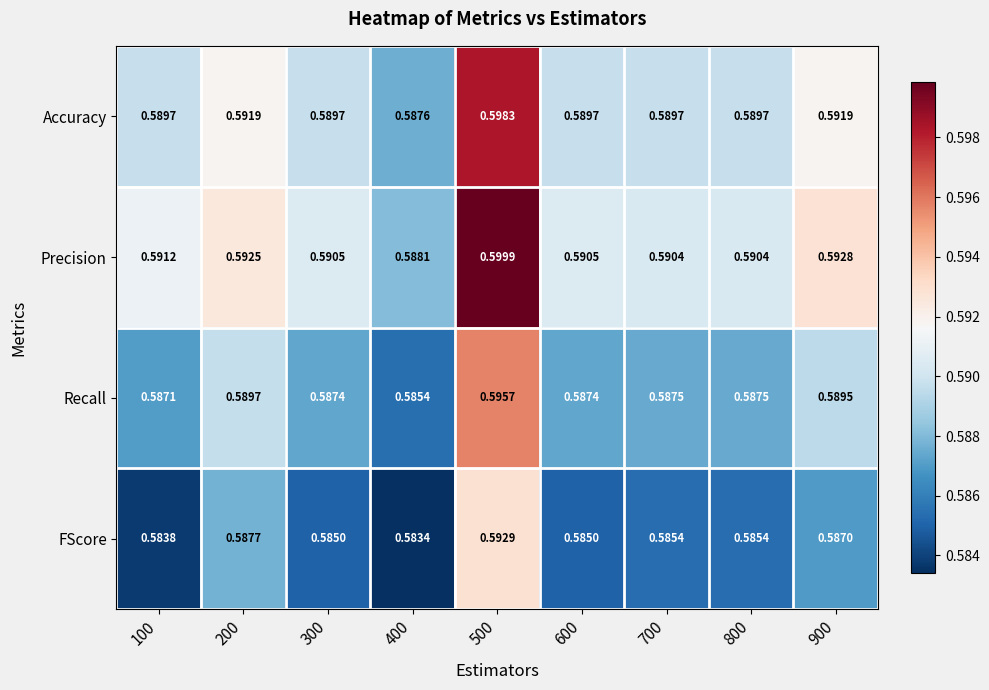

Between 100 and 800, which series saw the biggest shift?

FScore